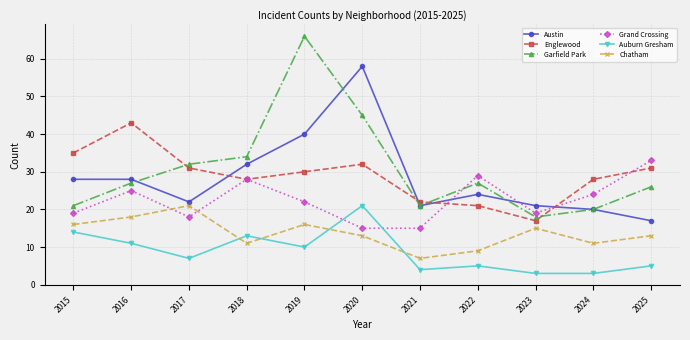

Between 2019 and 2020, which series saw the biggest shift?

Garfield Park